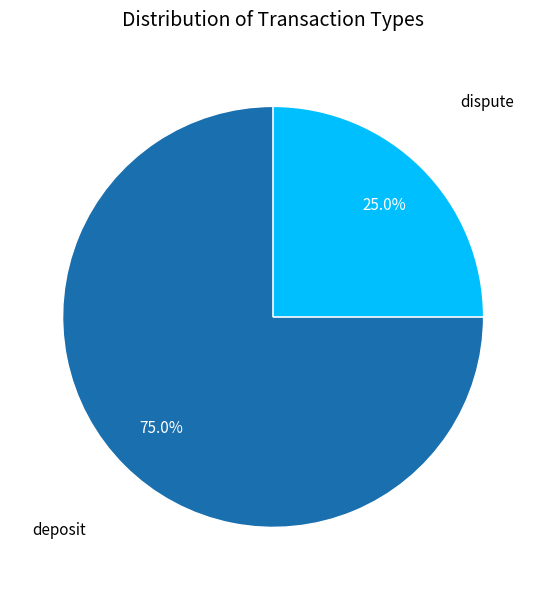

What percentage is the dispute slice, to the nearest percent?

25%